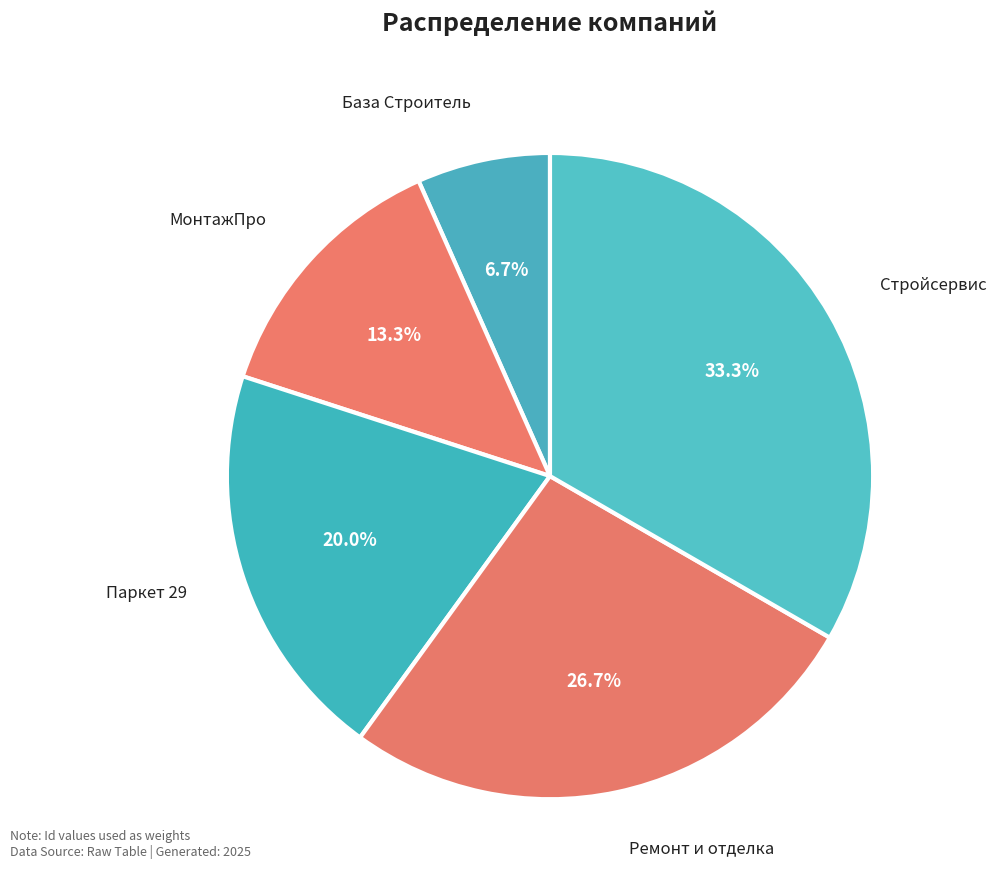

How many segments does this pie chart have?

5